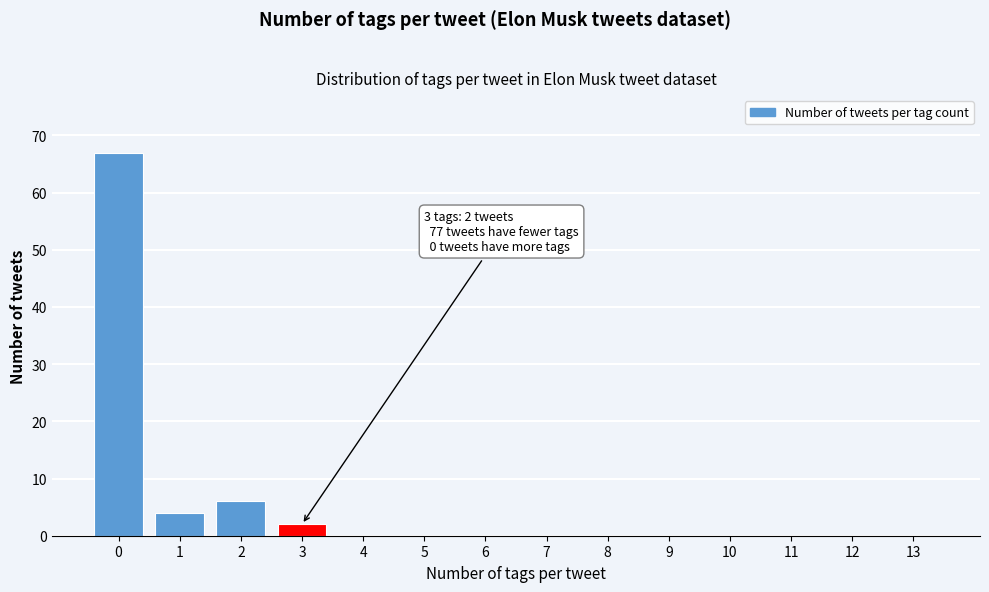

Reading right to left, transcribe all the data shown in this chart.

13=0	12=0	11=0	10=0	9=0	8=0	7=0	6=0	5=0	4=0	3=2	2=6	1=4	0=67